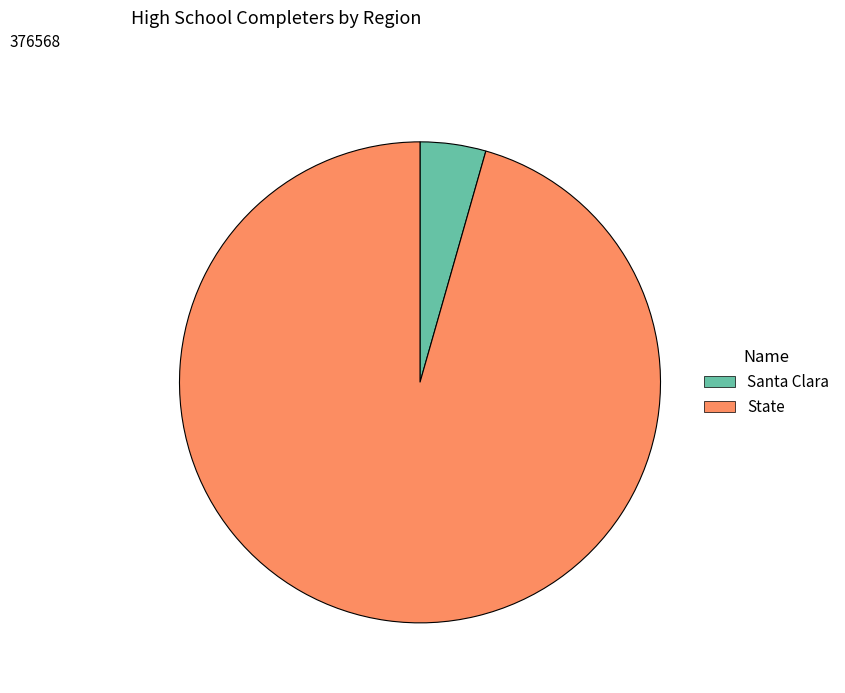

How many segments does this pie chart have?

2